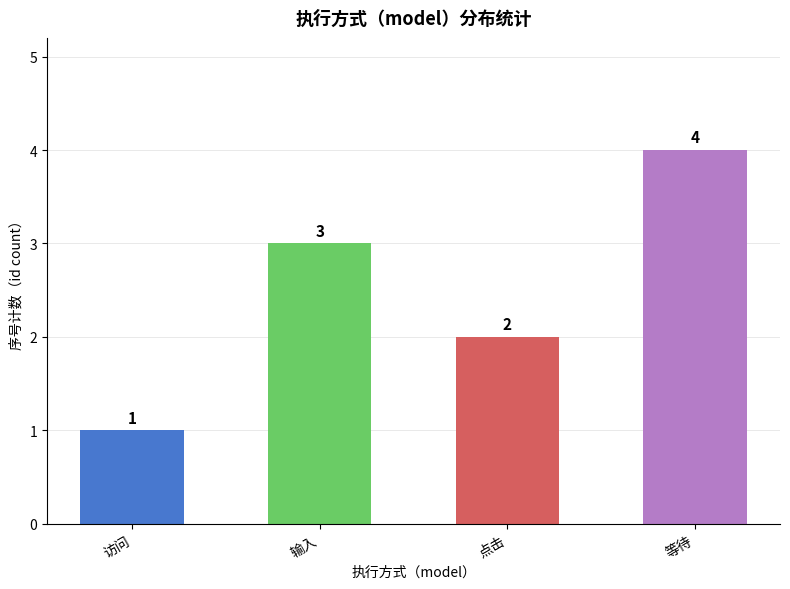

Does the chart contain stacked bars?

No